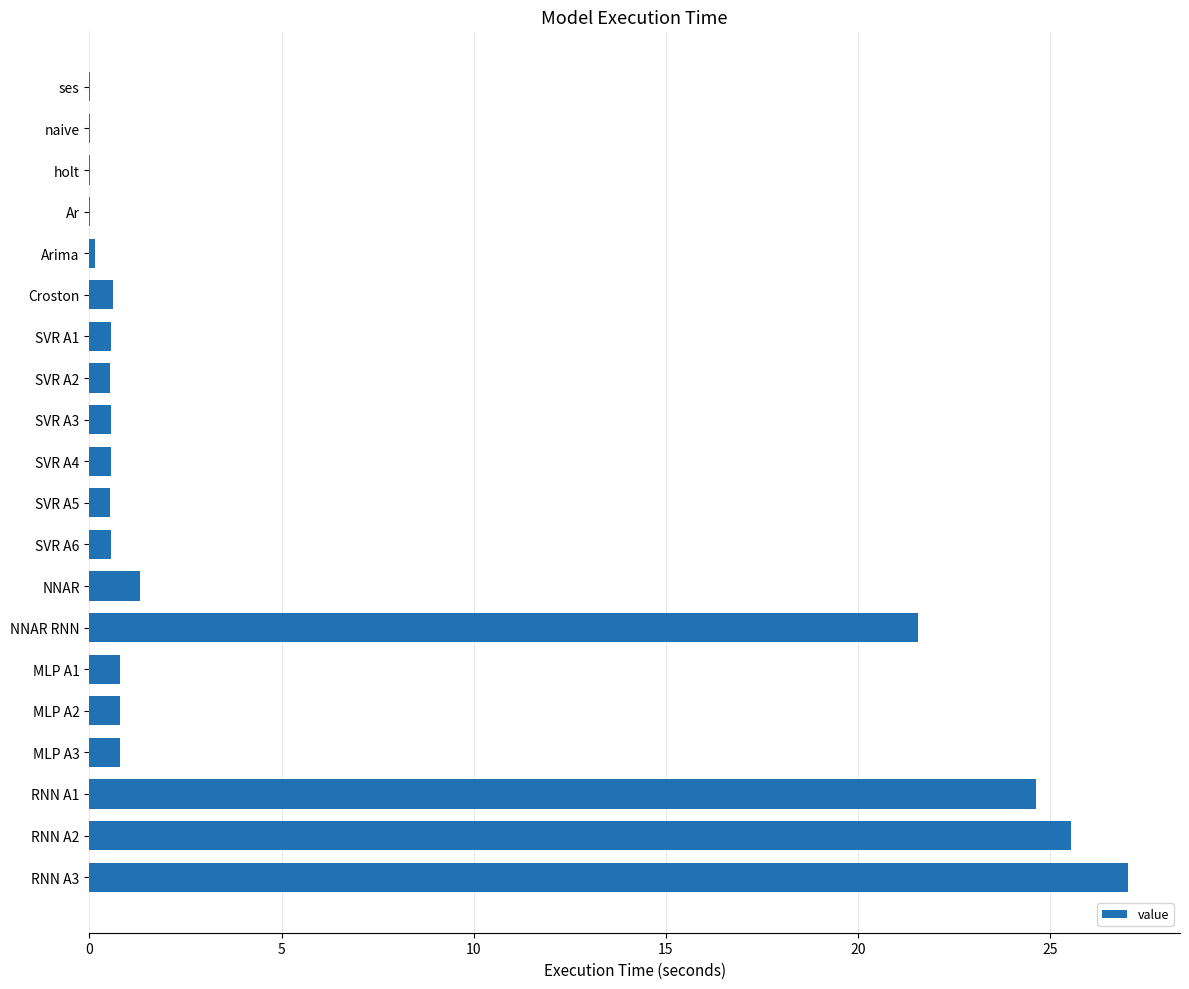

Is it true that the value at holt is 0.0?

True